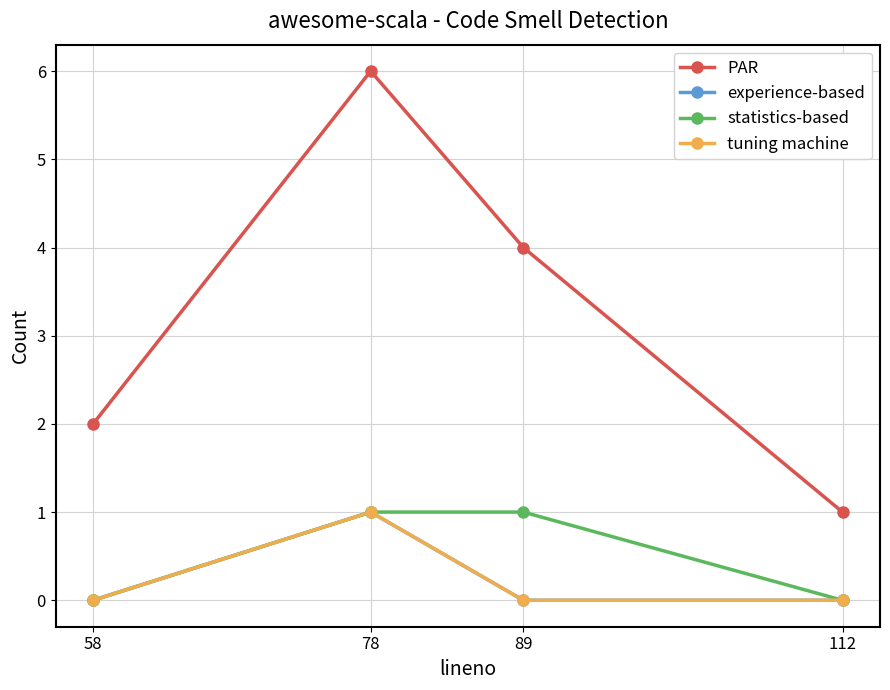

What is the difference between the maximum and second lowest values in the statistics-based series?

1